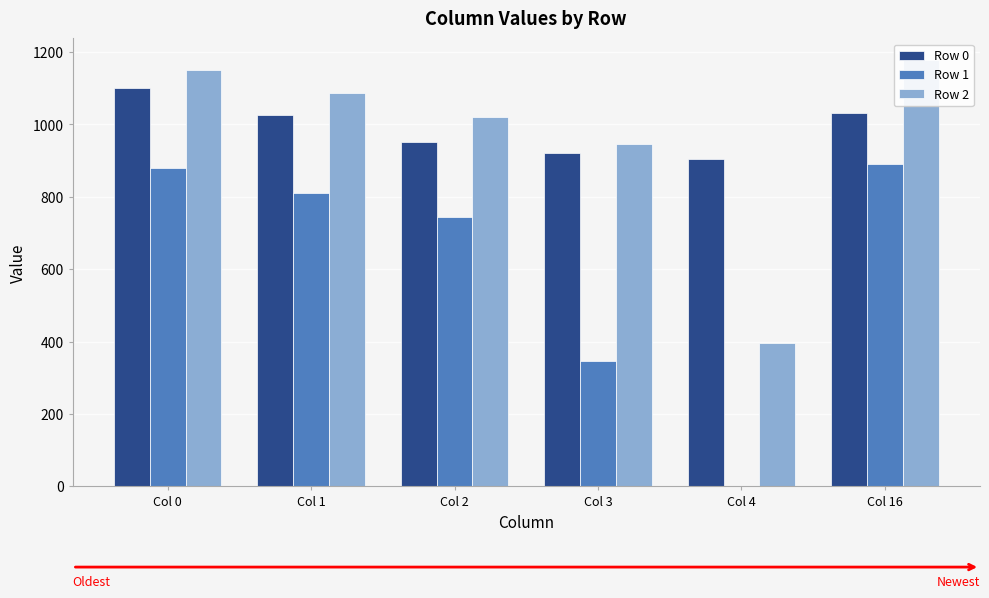

How many positive values does the Row 1 series have?

5